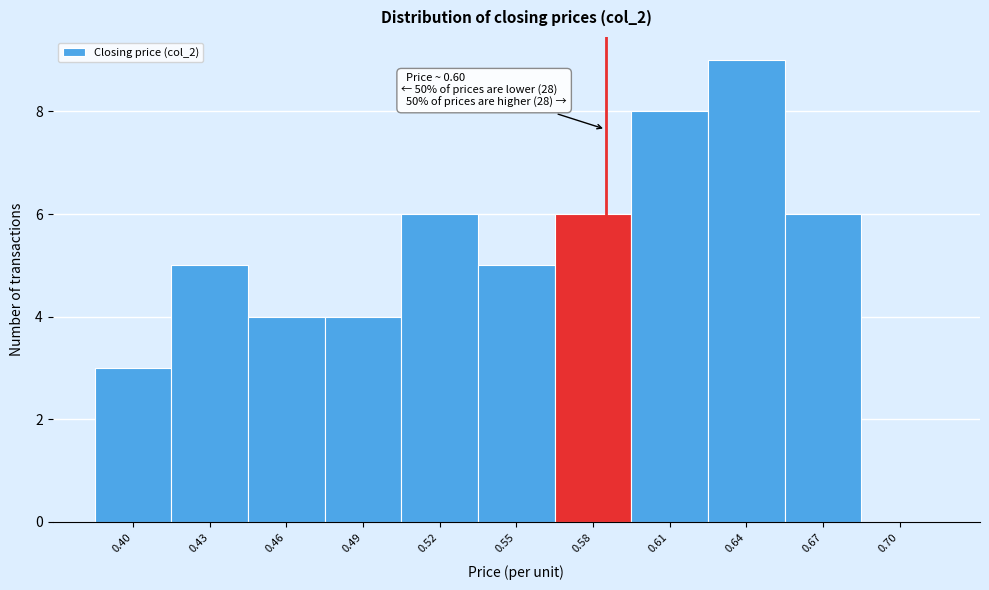

Reading left to right, transcribe all the data shown in this chart.

0.40=3	0.43=5	0.46=4	0.49=4	0.52=6	0.55=5	0.58=6	0.61=8	0.64=9	0.67=6	0.70=0